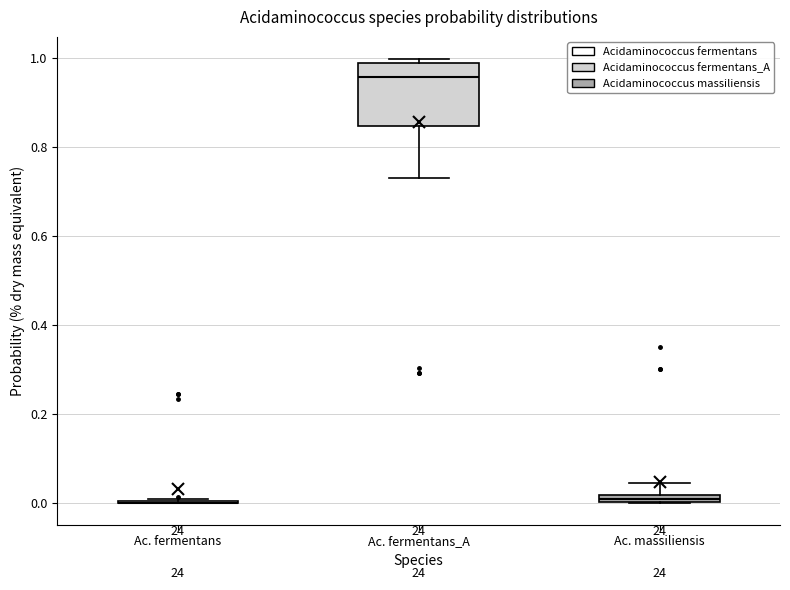

Where does the lower whisker of the box for Ac. fermentans_A end on the y-axis? The values are not printed on the chart, so give them approximately, as read against the axis.

0.72